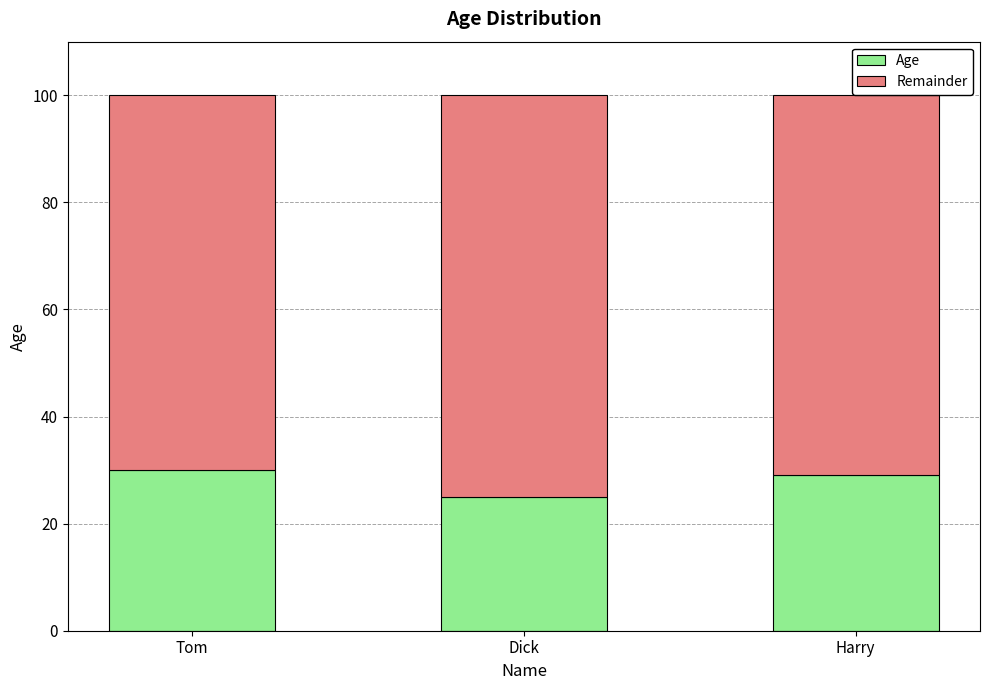

What are all the series names shown in the legend?

Age, Remainder